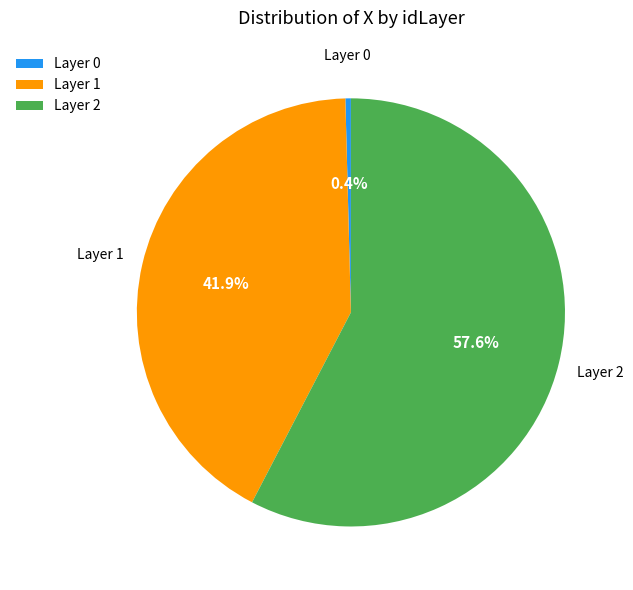

Rank the categories by value from highest to lowest.

Layer 2, Layer 1, Layer 0